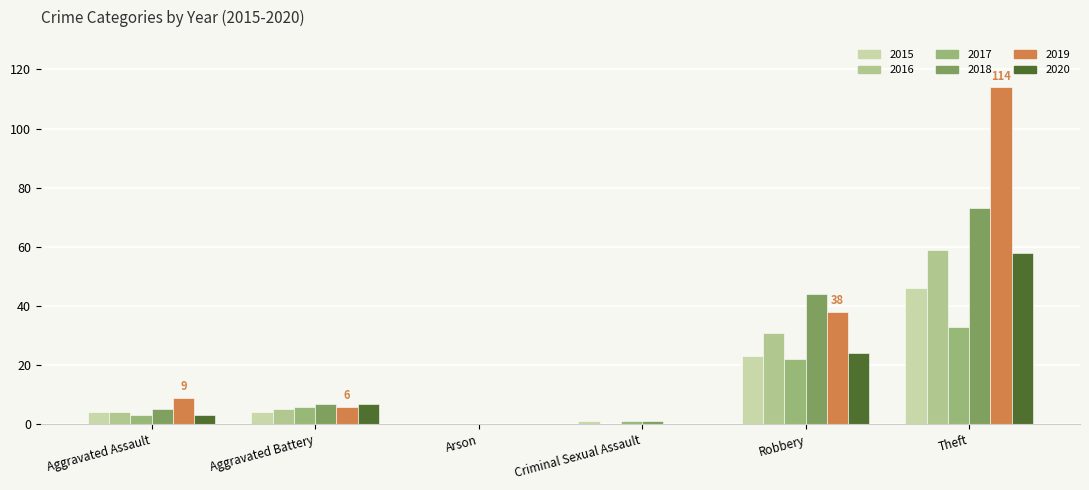

Count the number of categories in the chart.

6